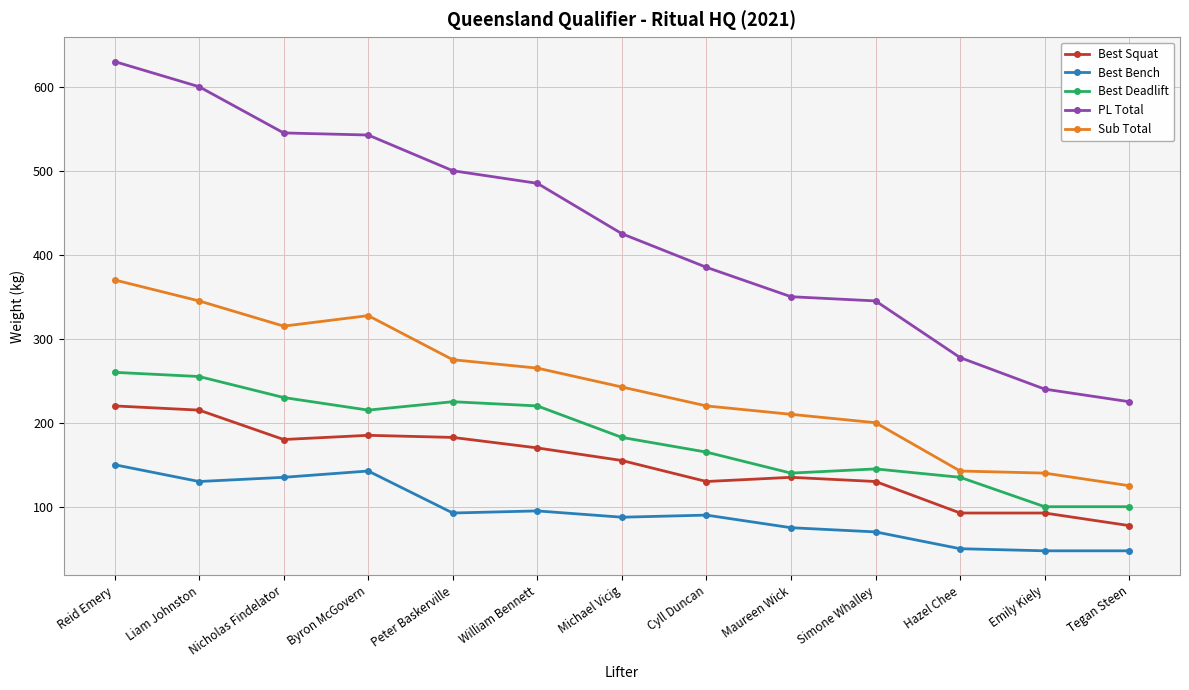

Is the value of PL Total at Reid Emery greater than the value of Best Bench at Emily Kiely?

Yes